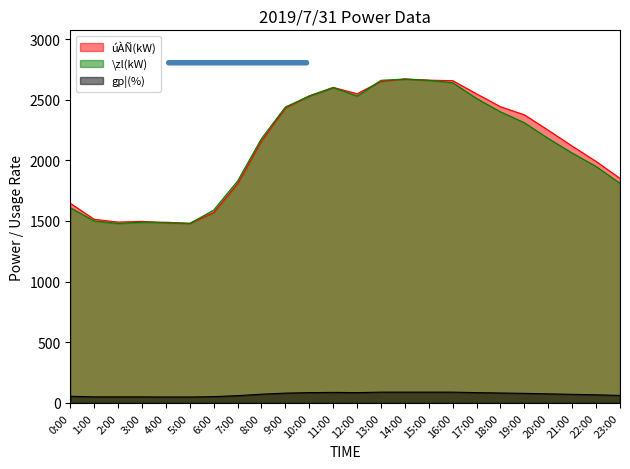

What is the approximate value of úÀÑ(kW) at 20:00?

2248